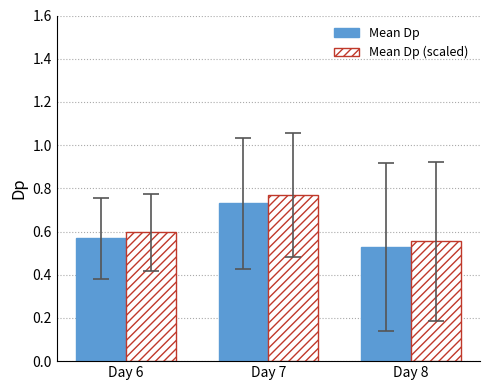

List the labels in order of Mean Dp value, largest first.

Day 7, Day 6, Day 8